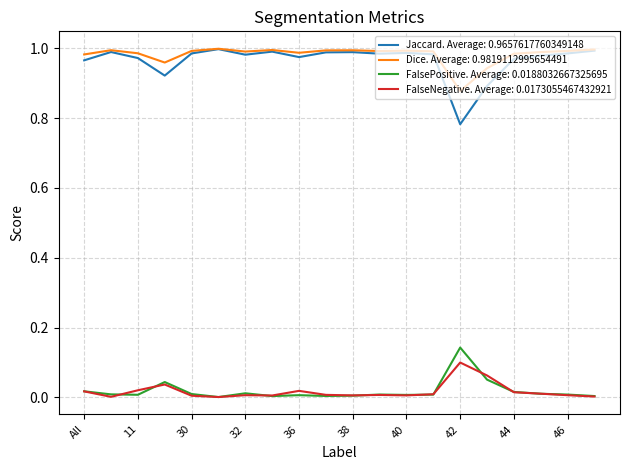

True or false: FalseNegative. Average: 0.0173055467432921 and Jaccard. Average: 0.9657617760349148 intersect in this chart.

False